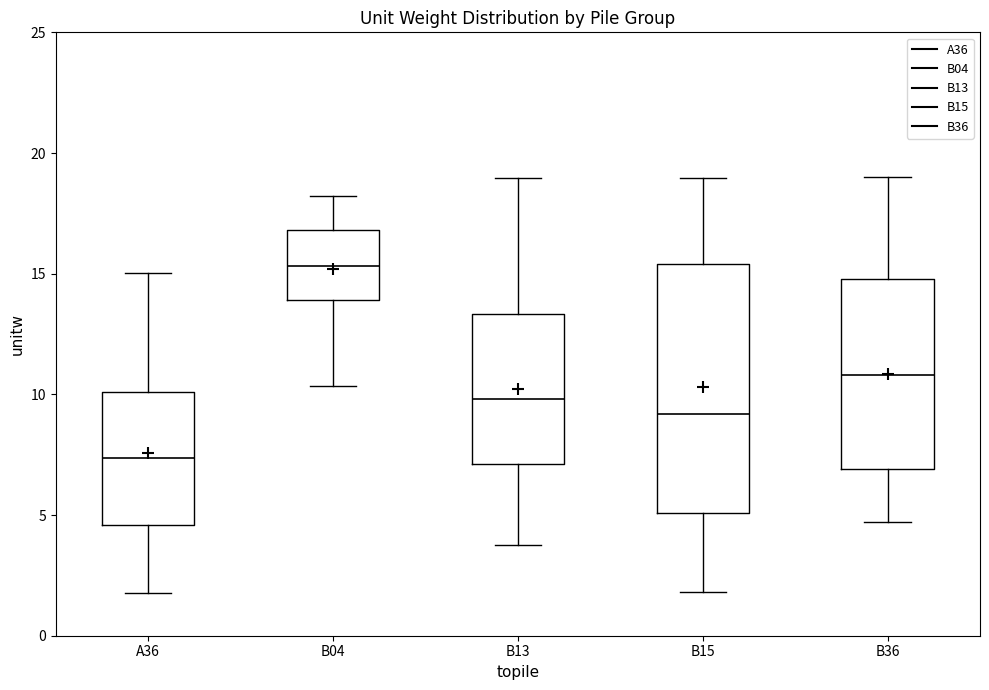

Reading left to right, transcribe this box plot: for each box, give where its median line is, the range the box spans, and where its two whiskers end, as read against the y-axis. The values are not printed on the chart, so give them approximately, as read against the axis.

A36: median 7.5, box 4.5 to 10.0, whiskers 2.0 to 15.0
B04: median 15.5, box 14.0 to 17.0, whiskers 10.5 to 18.0
B13: median 10.0, box 7.0 to 13.5, whiskers 4.0 to 19.0
B15: median 9.0, box 5.0 to 15.5, whiskers 2.0 to 19.0
B36: median 11.0, box 7.0 to 15.0, whiskers 4.5 to 19.0